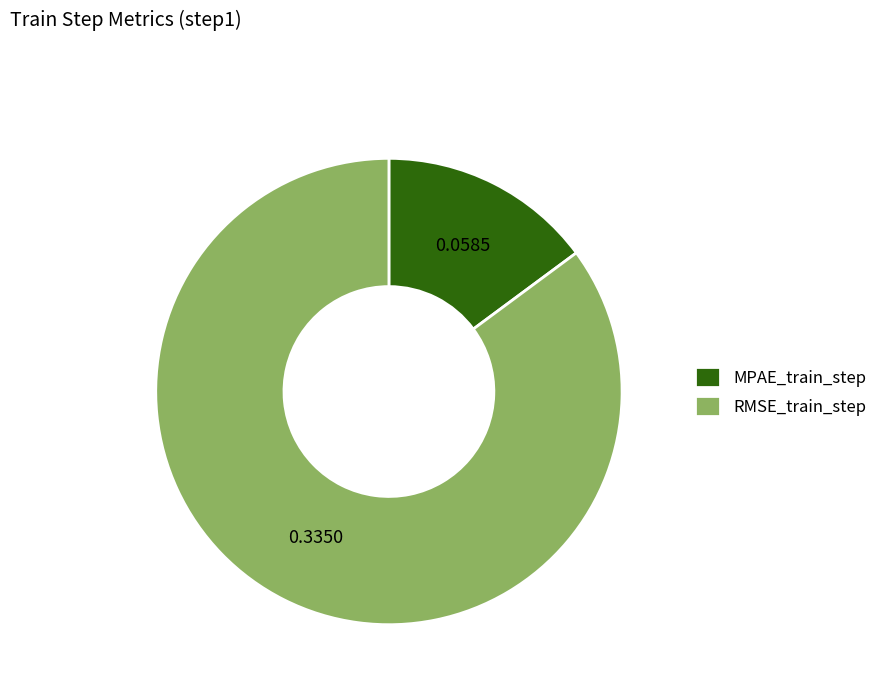

Combined, do RMSE_train_step and MPAE_train_step account for over 50%?

Yes